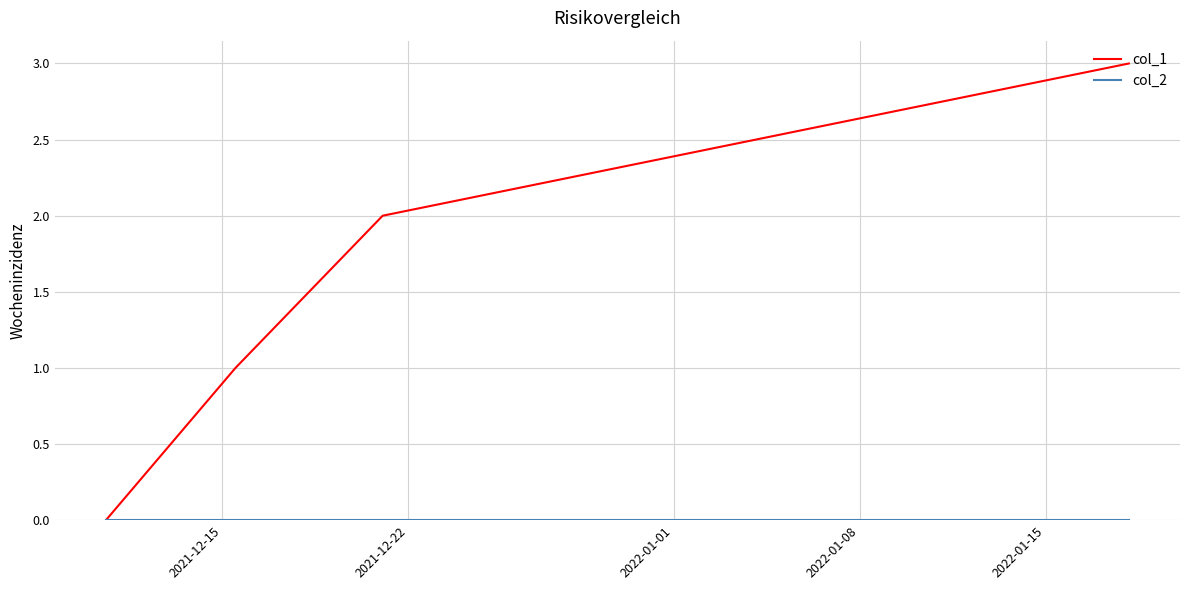

Which series has the largest range (max minus min)?

col_1